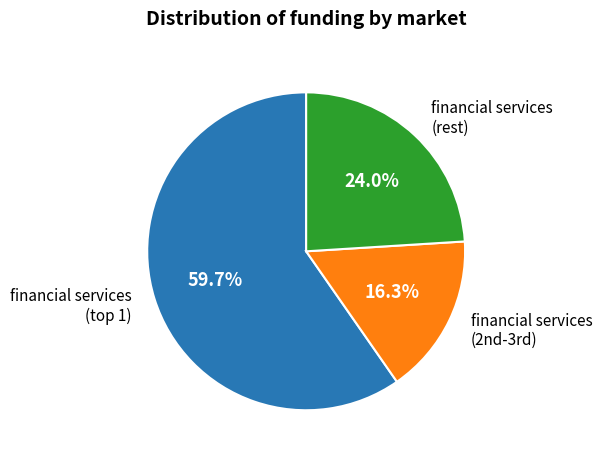

To the nearest percent, what is the average slice percentage?

33%